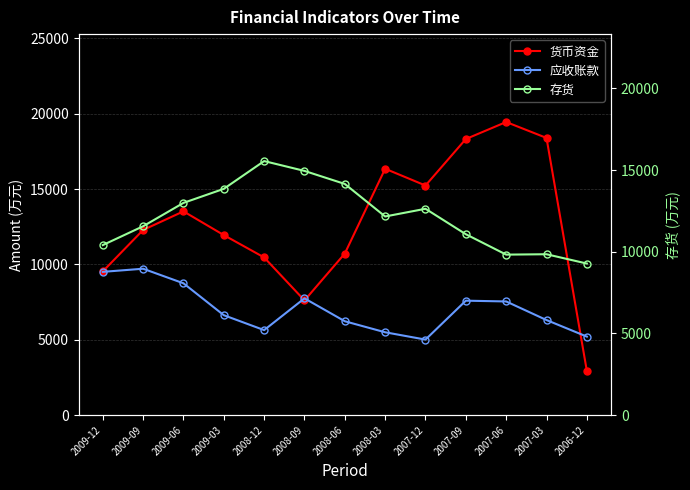

At how many categories does at least one series exceed 7261?

13